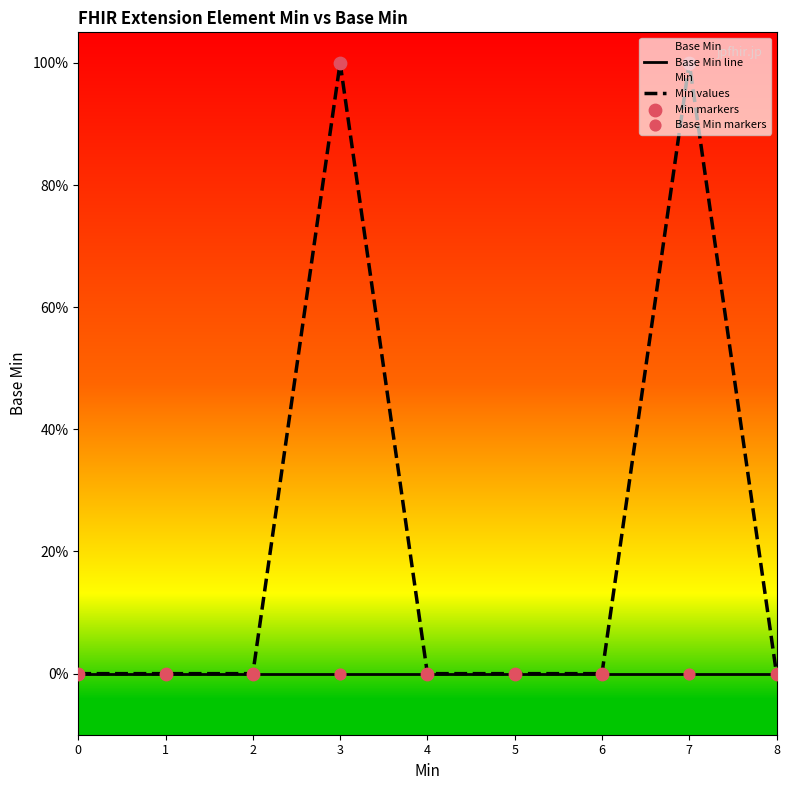

At how many categories does at least one series exceed 0?

2